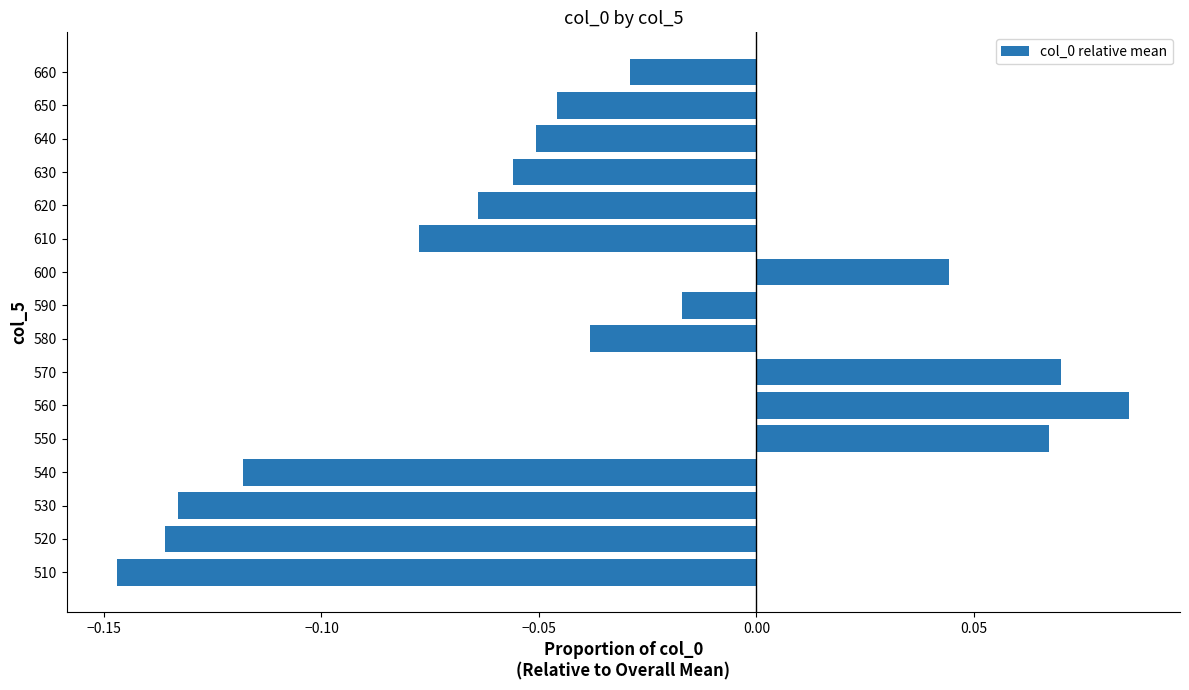

What is the change in value from 530 to 660?

+0.1